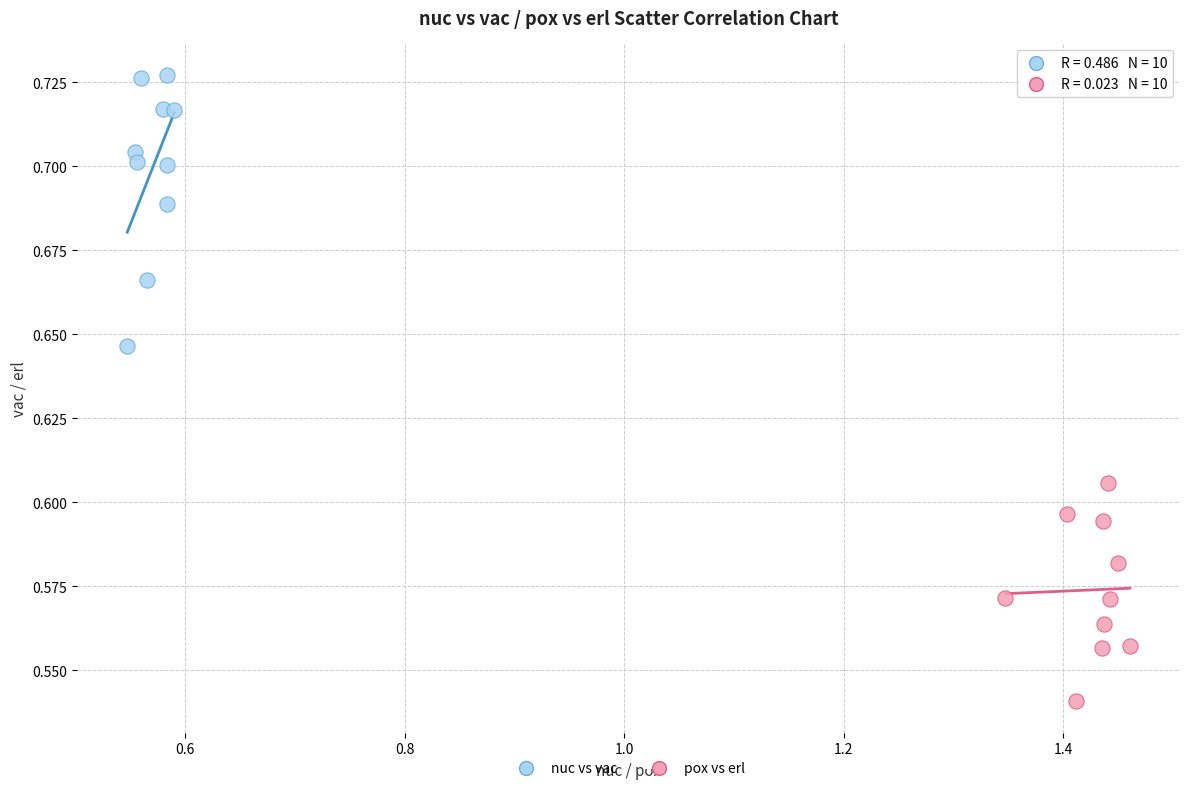

Which series reaches the minimum Y coordinate?

pox vs erl